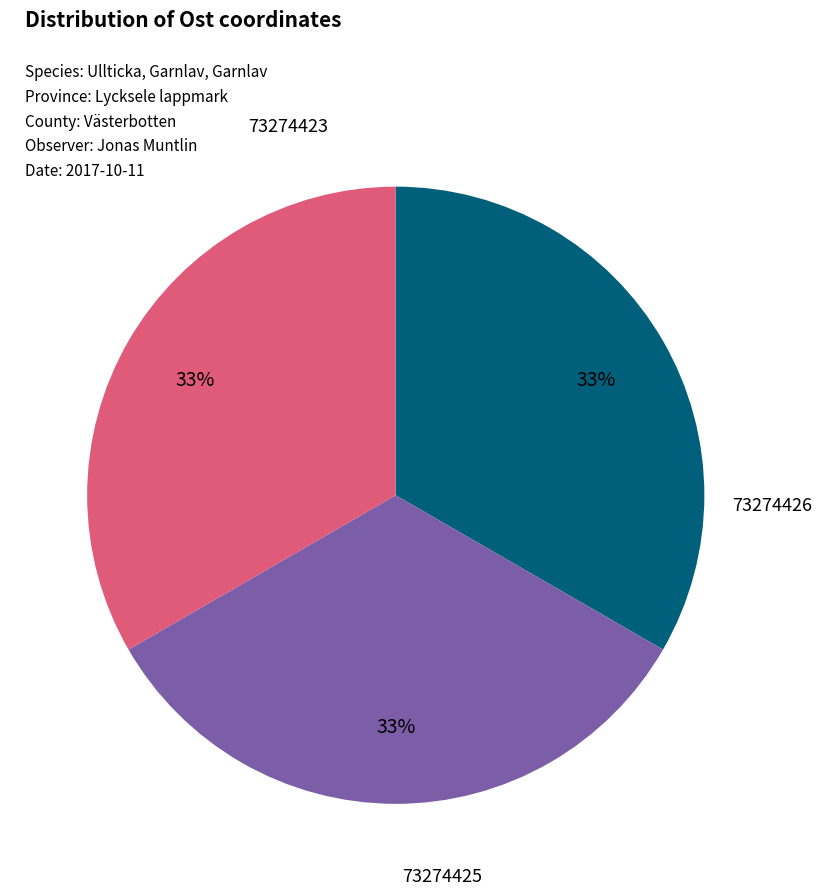

Do 73274426 and 73274423 together represent more than half of the pie?

Yes